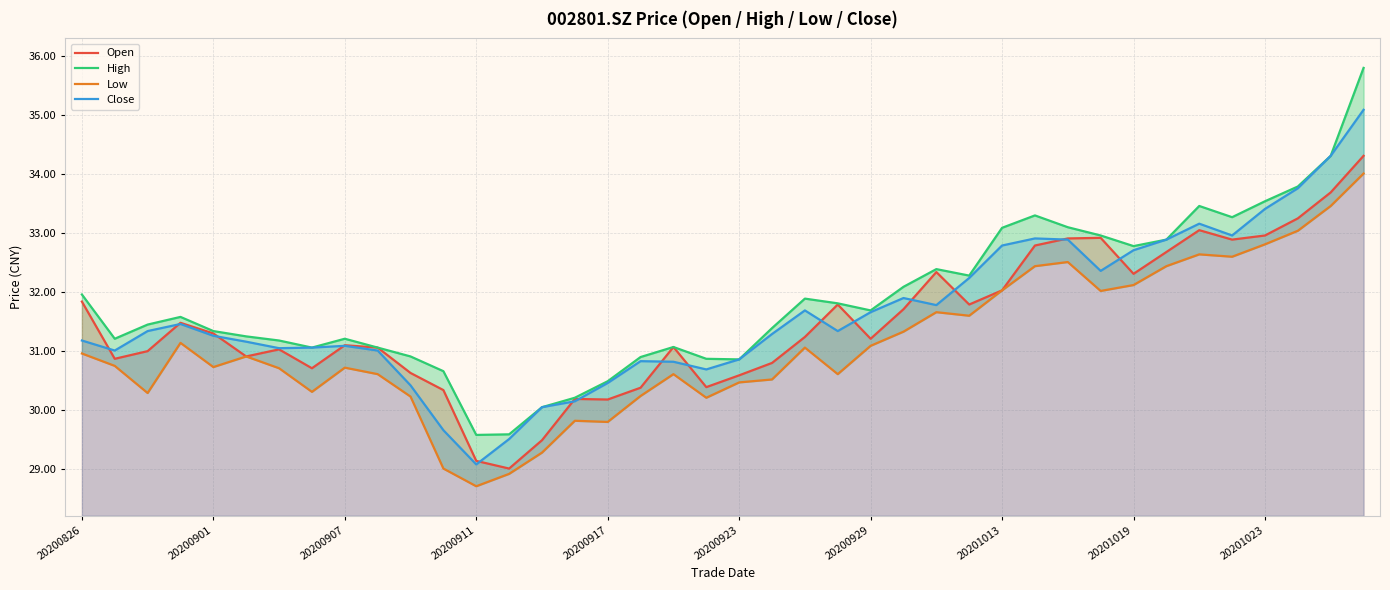

What is the sum of the Open values at 36 and 33?

65.6